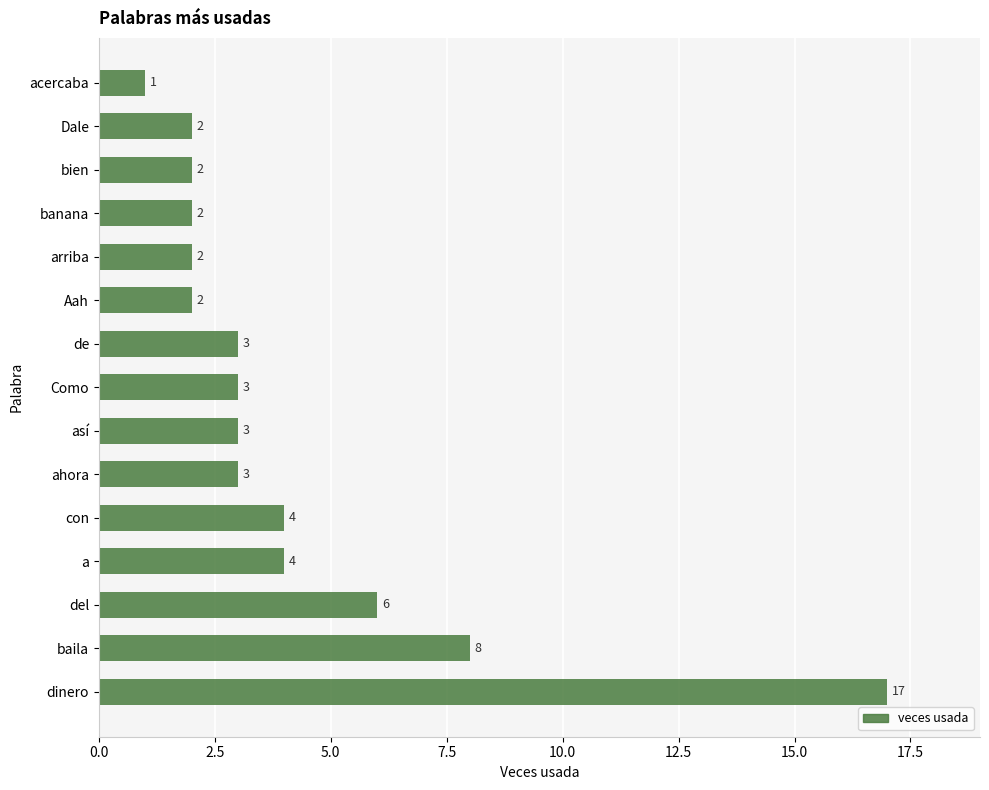

Between del and Aah, which is larger?

del